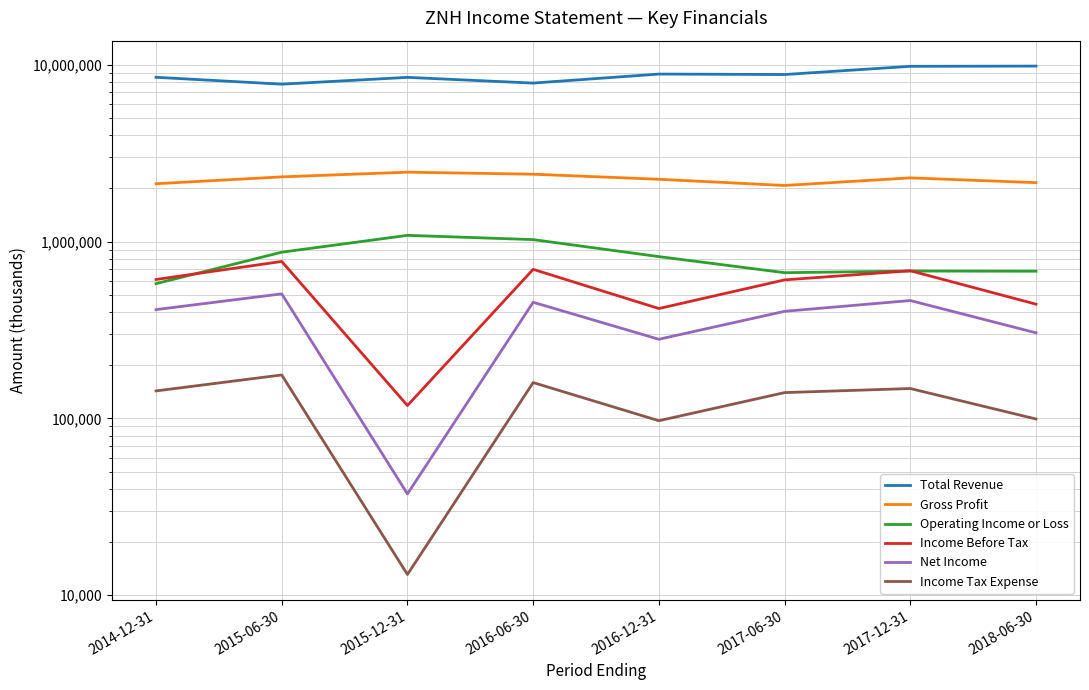

What is the greatest value displayed?

9819400